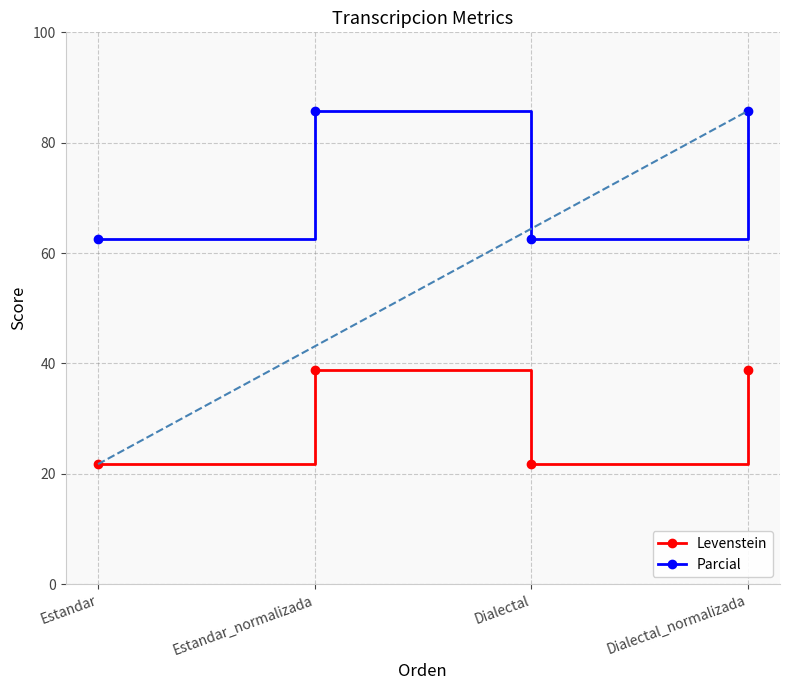

Between Estandar and Estandar_normalizada, which series saw the biggest shift?

Parcial